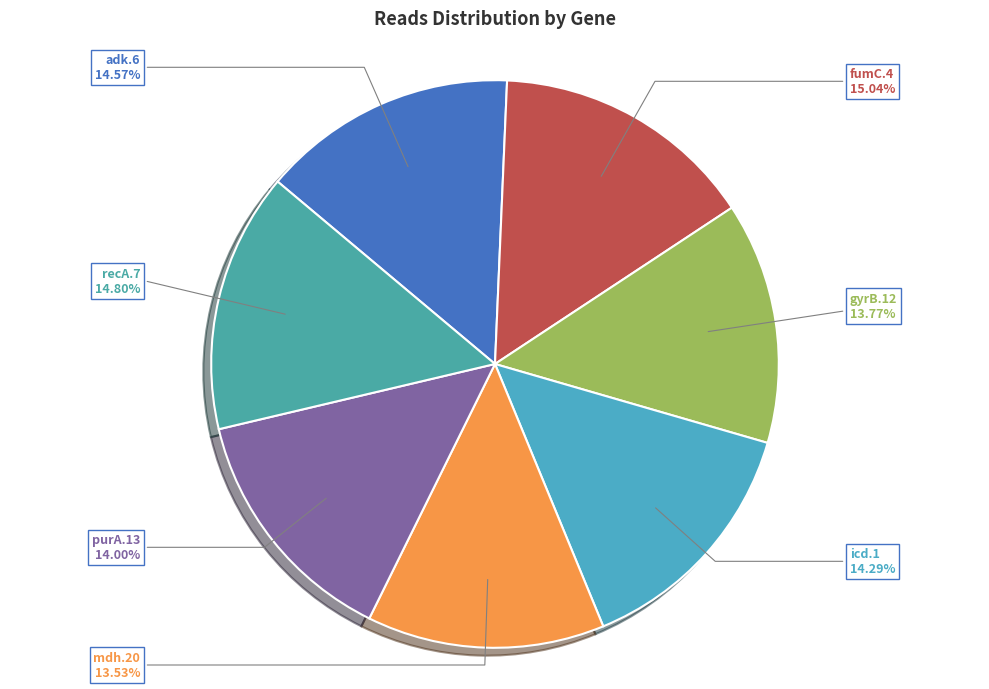

What is the ratio of the value at fumC.4 to the value at gyrB.12?

1.1